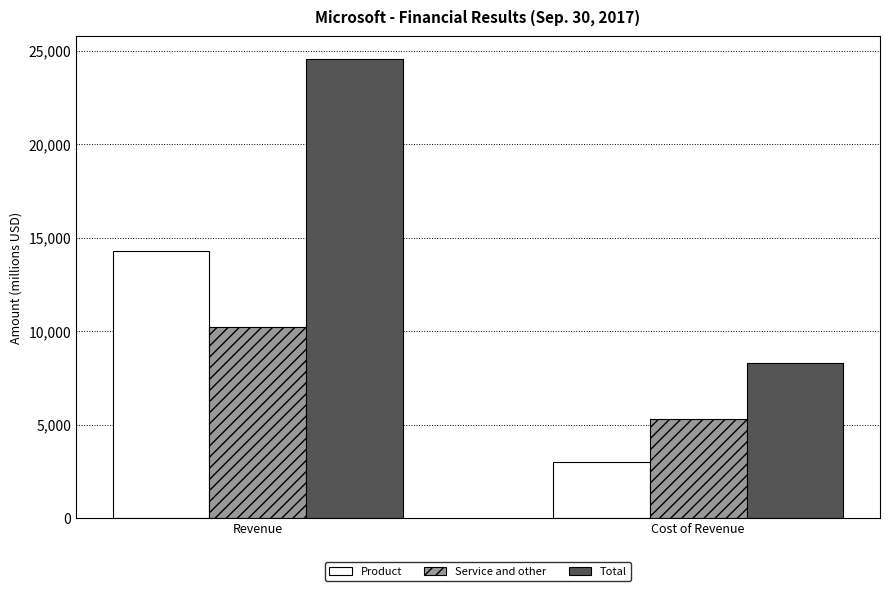

Between Revenue and Cost of Revenue, which series saw the biggest shift?

Total